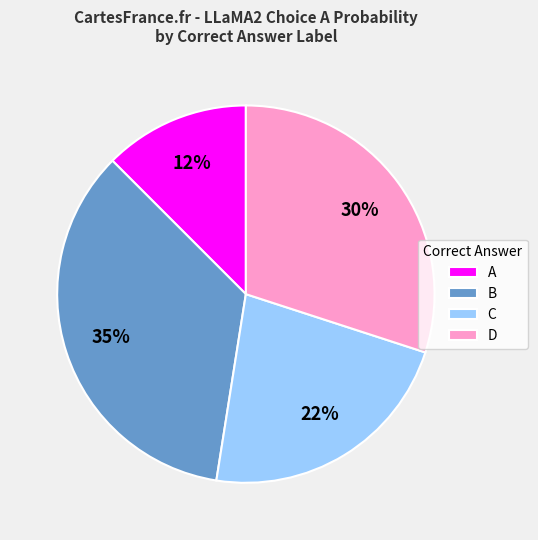

Is the sum of C and A greater than half?

No